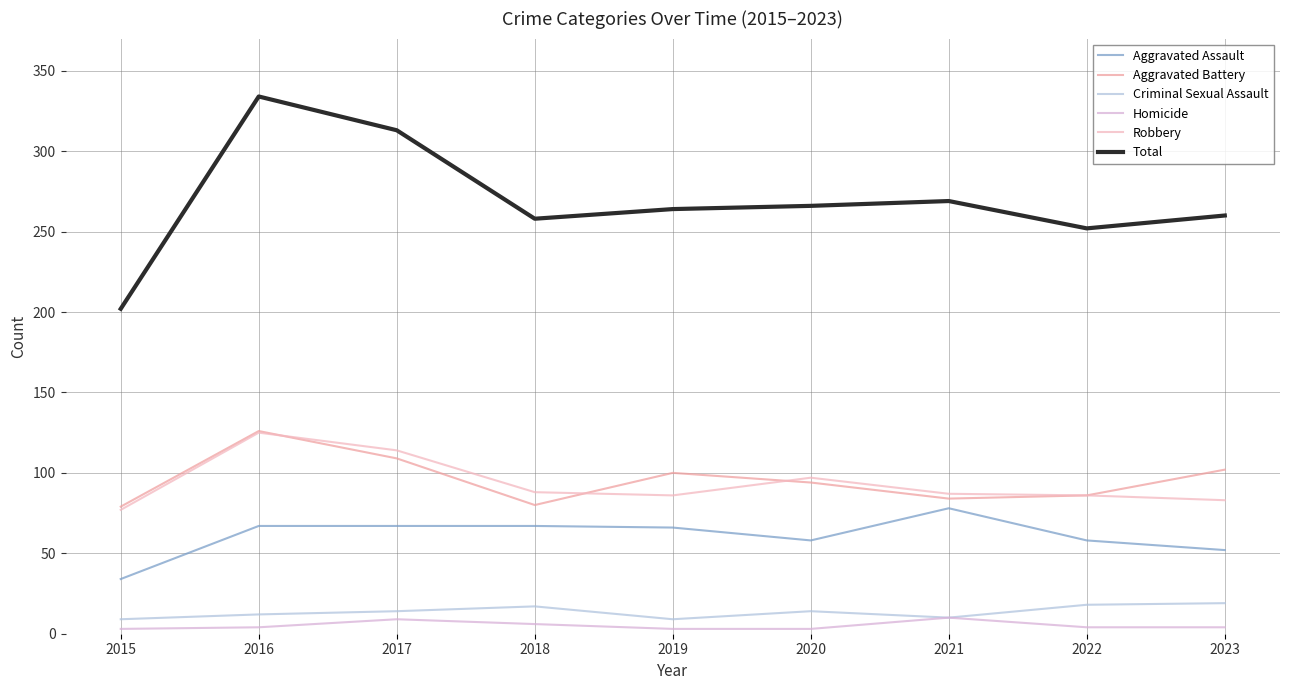

What value does the Robbery series have at 2020, to the nearest 5?

95